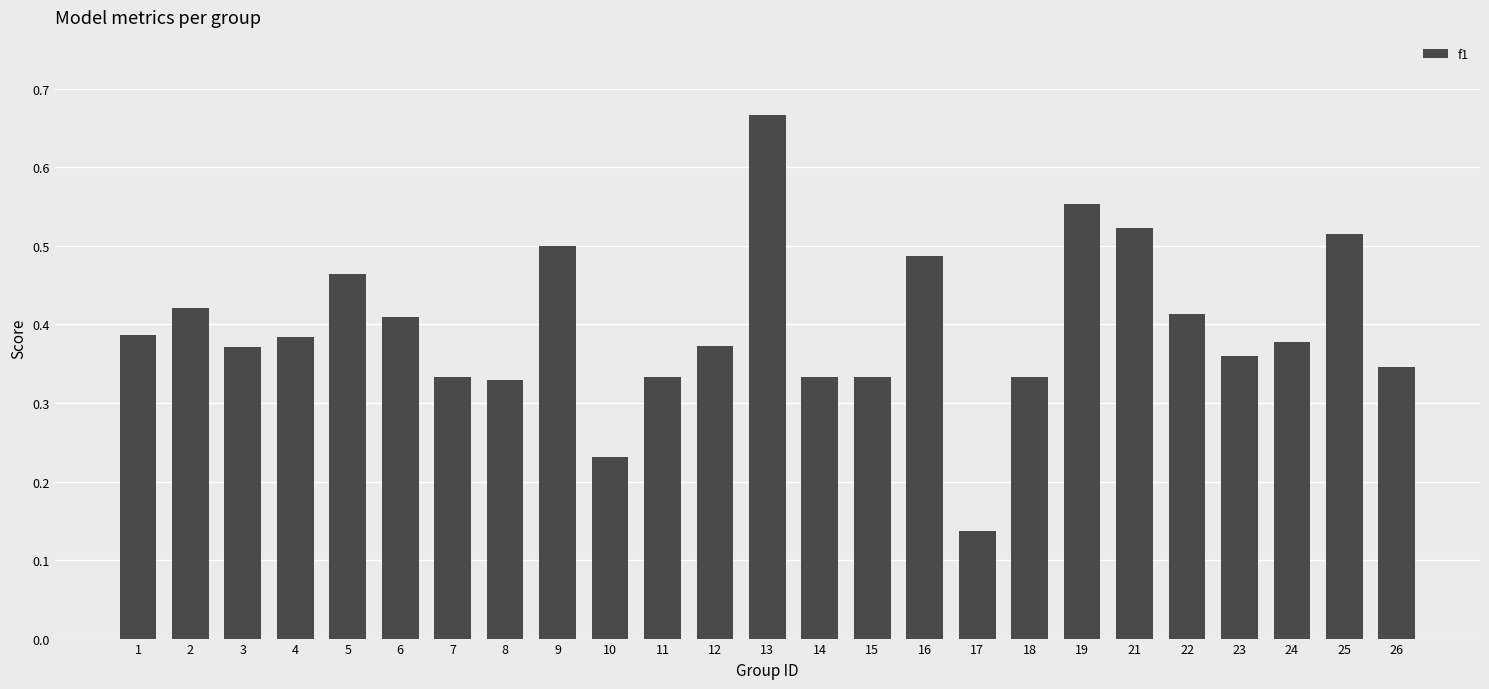

What is the sum of all values?

9.9